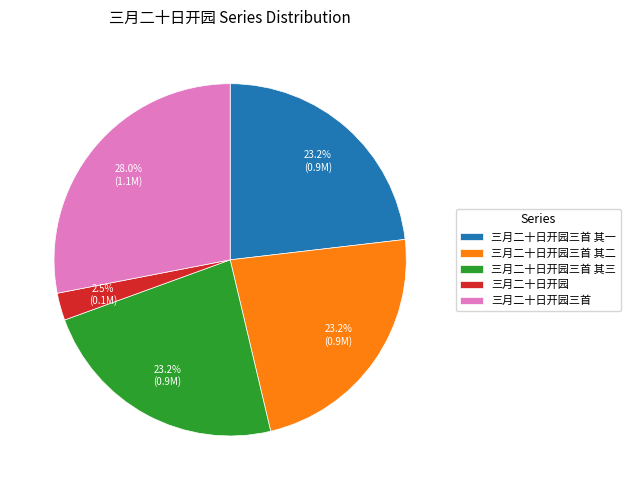

Which category has the biggest portion of the pie?

三月二十日开园三首